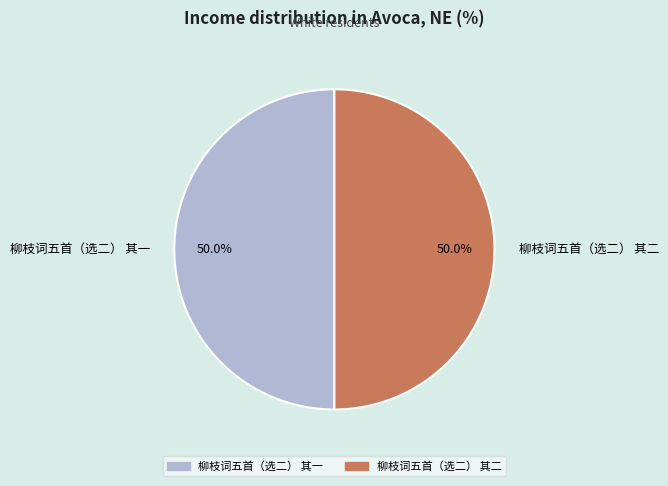

To the nearest percent, what percentage of the pie is 柳枝词五首（选二） 其一?

50%